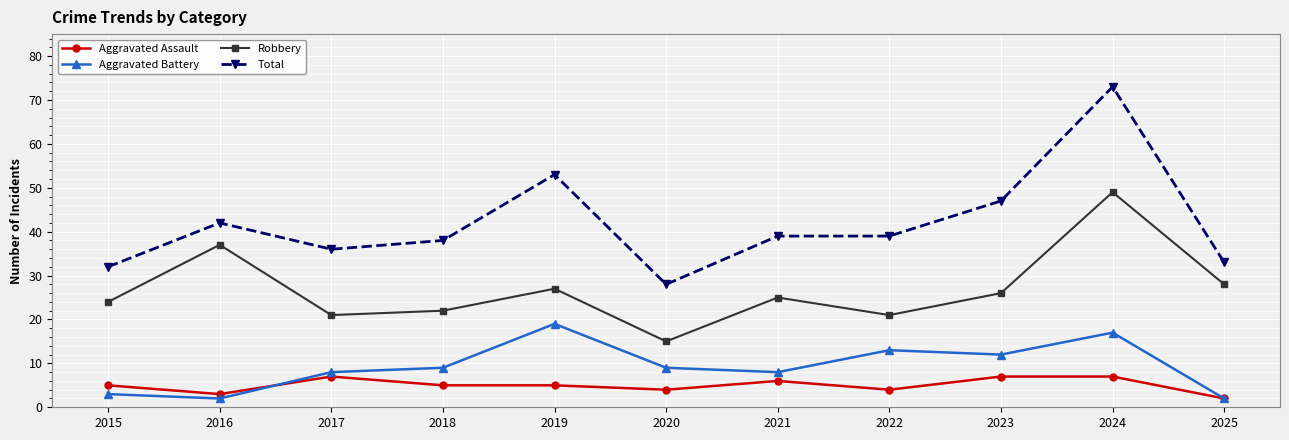

What is the average value of the Aggravated Assault series?

5